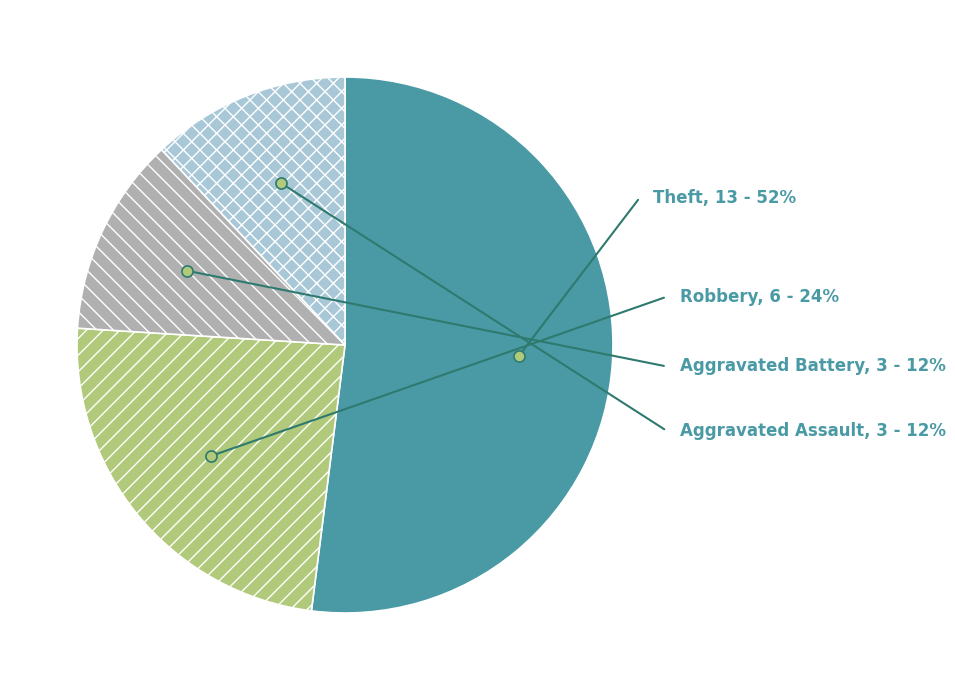

Rank the categories by value from lowest to highest.

Aggravated Battery, Aggravated Assault, Robbery, Theft